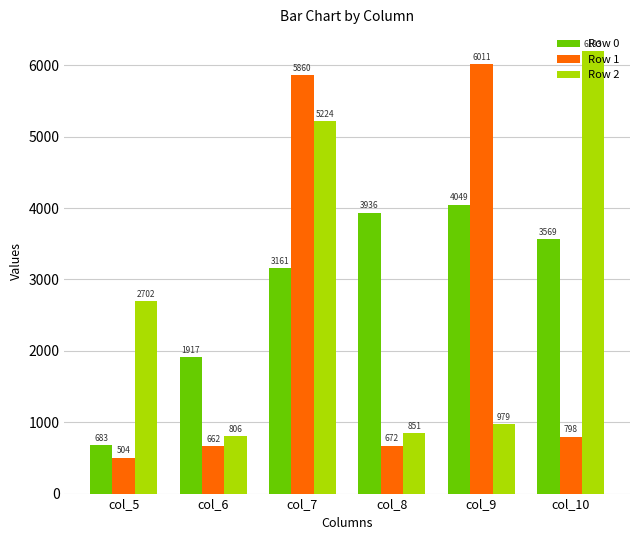

At col_9, list the series in order from largest to smallest.

Row 1, Row 0, Row 2